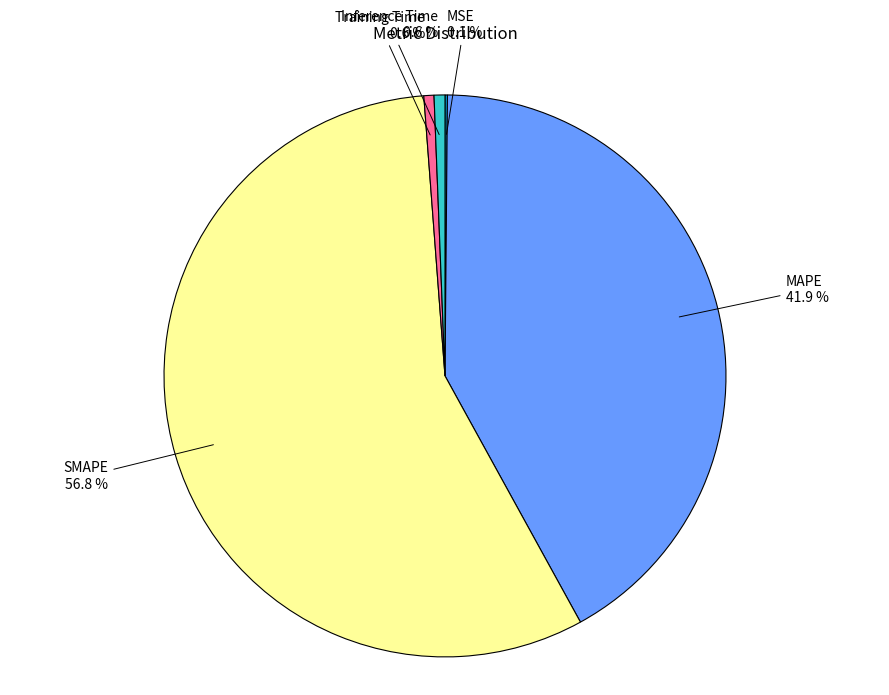

To the nearest percent, what is the difference between the Inference Time and MAPE slice percentages?

41%